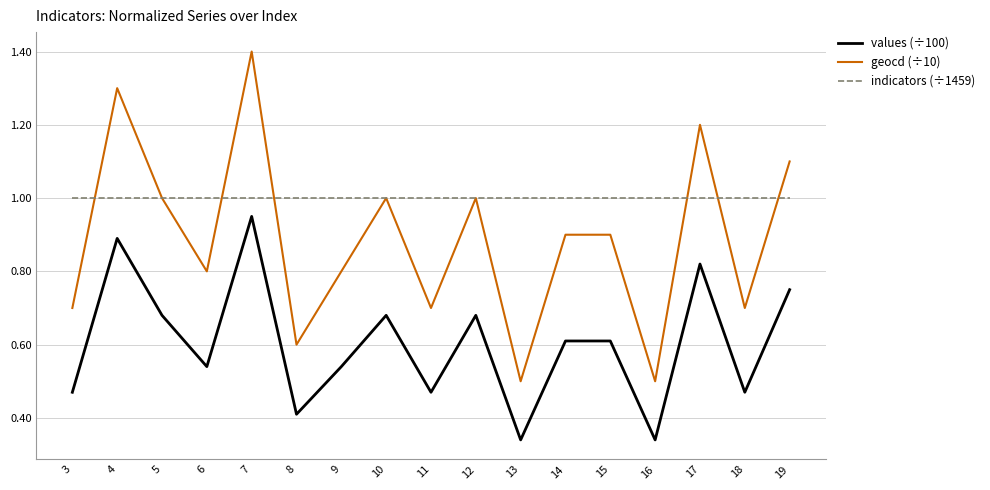

Is this an area chart (filled region under the line)?

No